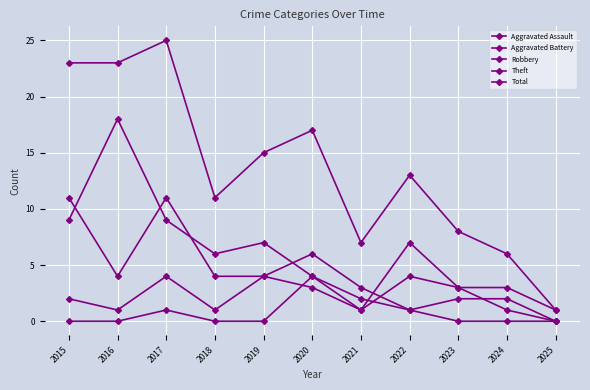

Is it true that Aggravated Assault equals -3 at 2016?

False